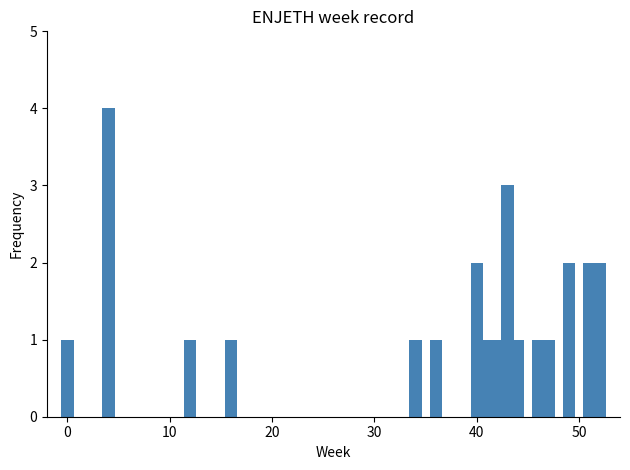

Reading right to left, what are all the values shown in this chart?

2	2	2	1	1	1	3	1	1	2	1	1	1	1	4	1